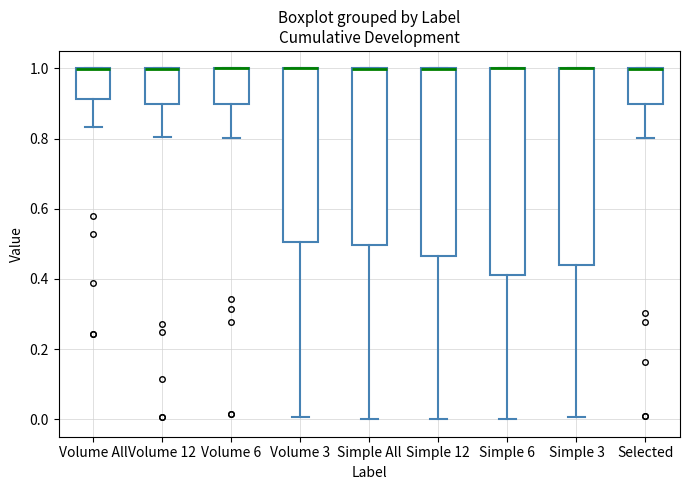

Reading left to right, transcribe this box plot: for each box, give where its median line is, the range the box spans, and where its two whiskers end, as read against the y-axis. The values are not printed on the chart, so give them approximately, as read against the axis.

Volume All: median 1.00 (drawn on the box's upper edge), box 0.92 to 1.00, whiskers 0.84 to 1.00
Volume 12: median 1.00 (drawn on the box's upper edge), box 0.90 to 1.00, whiskers 0.80 to 1.00
Volume 6: median 1.00 (drawn on the box's upper edge), box 0.90 to 1.00, whiskers 0.80 to 1.00
Volume 3: median 1.00 (drawn on the box's upper edge), box 0.50 to 1.00, whiskers 0.00 to 1.00
Simple All: median 1.00 (drawn on the box's upper edge), box 0.50 to 1.00, whiskers 0.00 to 1.00
Simple 12: median 1.00 (drawn on the box's upper edge), box 0.46 to 1.00, whiskers 0.00 to 1.00
Simple 6: median 1.00 (drawn on the box's upper edge), box 0.42 to 1.00, whiskers 0.00 to 1.00
Simple 3: median 1.00 (drawn on the box's upper edge), box 0.44 to 1.00, whiskers 0.00 to 1.00
Selected: median 1.00 (drawn on the box's upper edge), box 0.90 to 1.00, whiskers 0.80 to 1.00